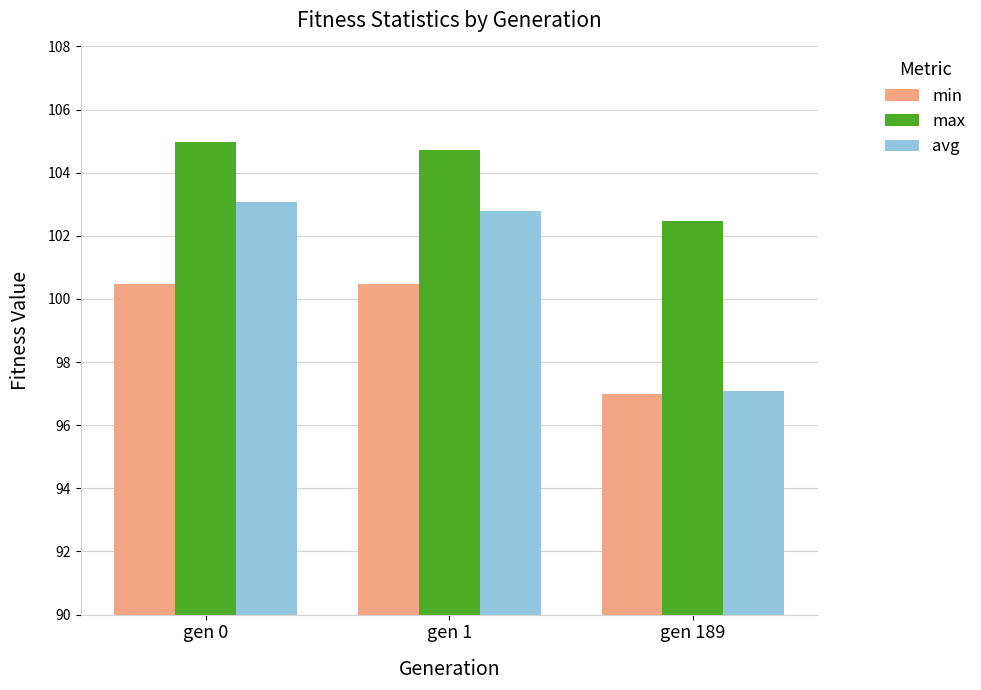

How many groups of bars are there?

3